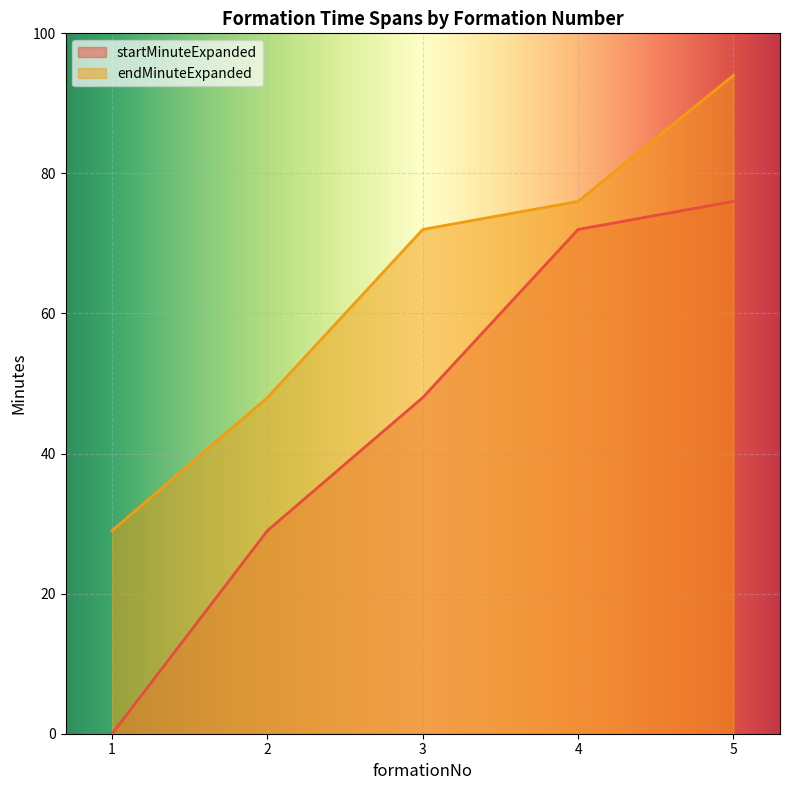

True or false: startMinuteExpanded and endMinuteExpanded intersect in this chart.

False